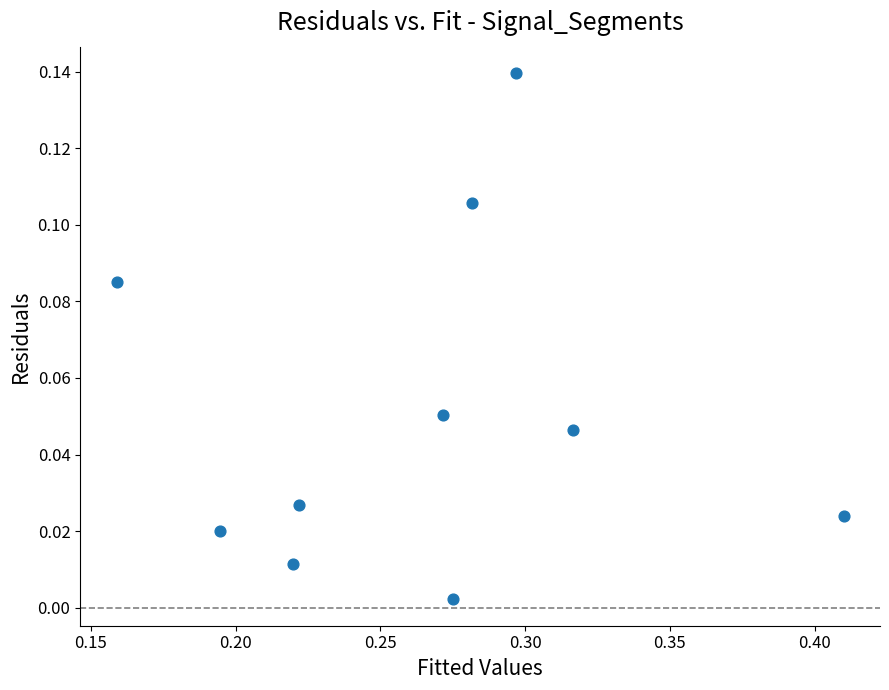

What is the average X value?

0.3